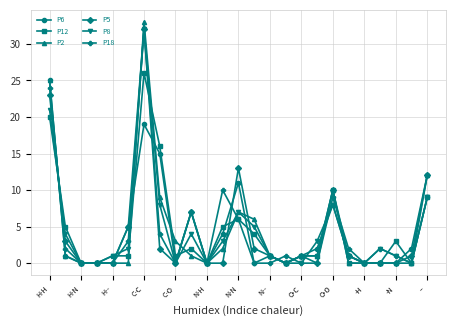

Which series has the widest spread of values?

P2